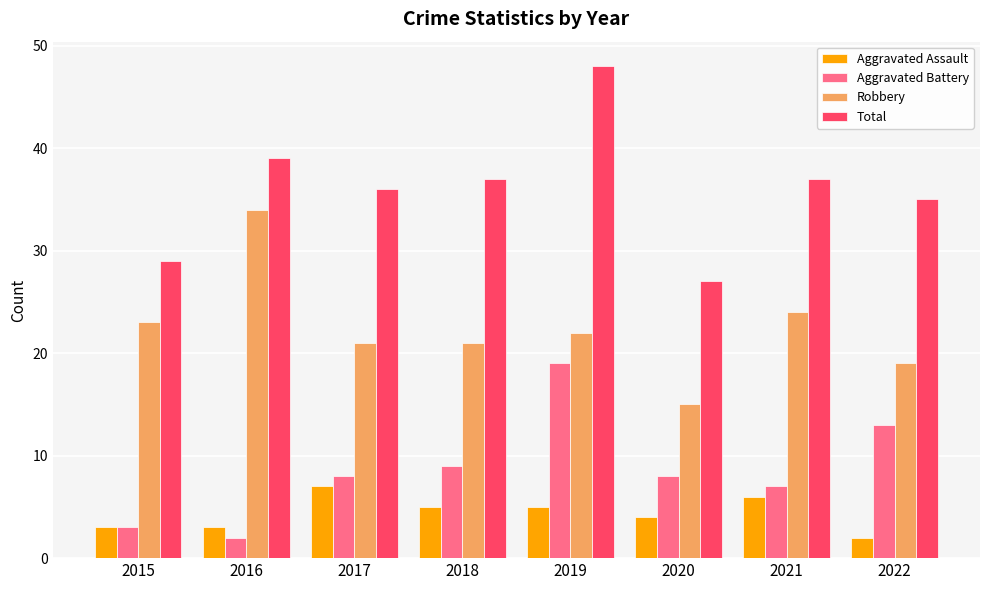

Which series has the largest total across all categories?

Total